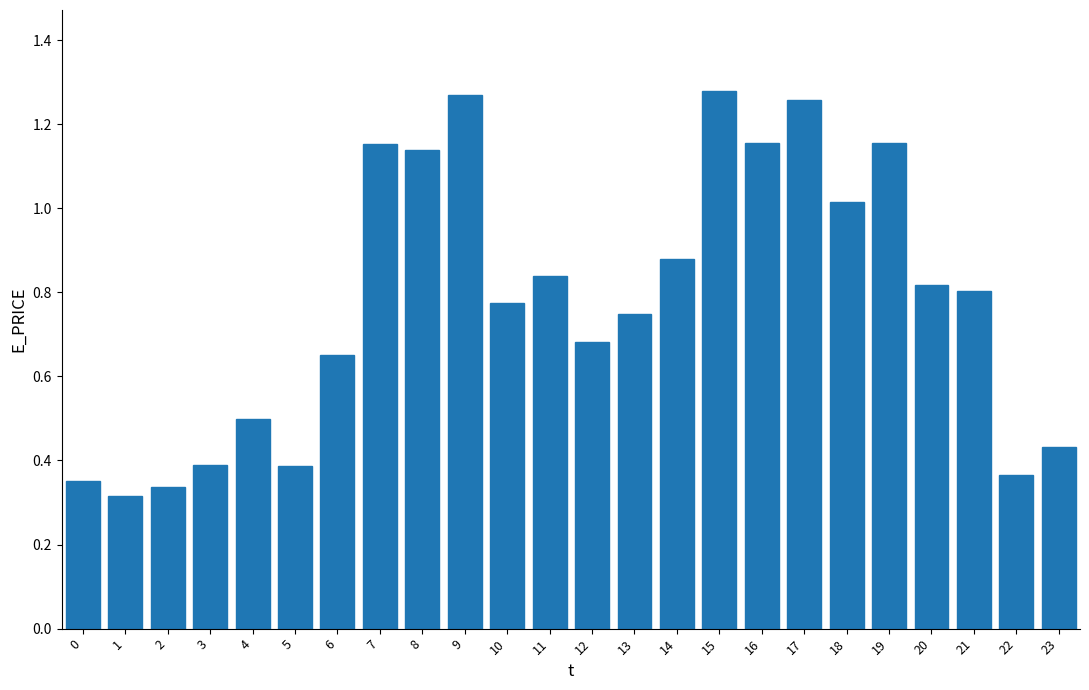

What is the difference between the maximum and minimum values?

1.0